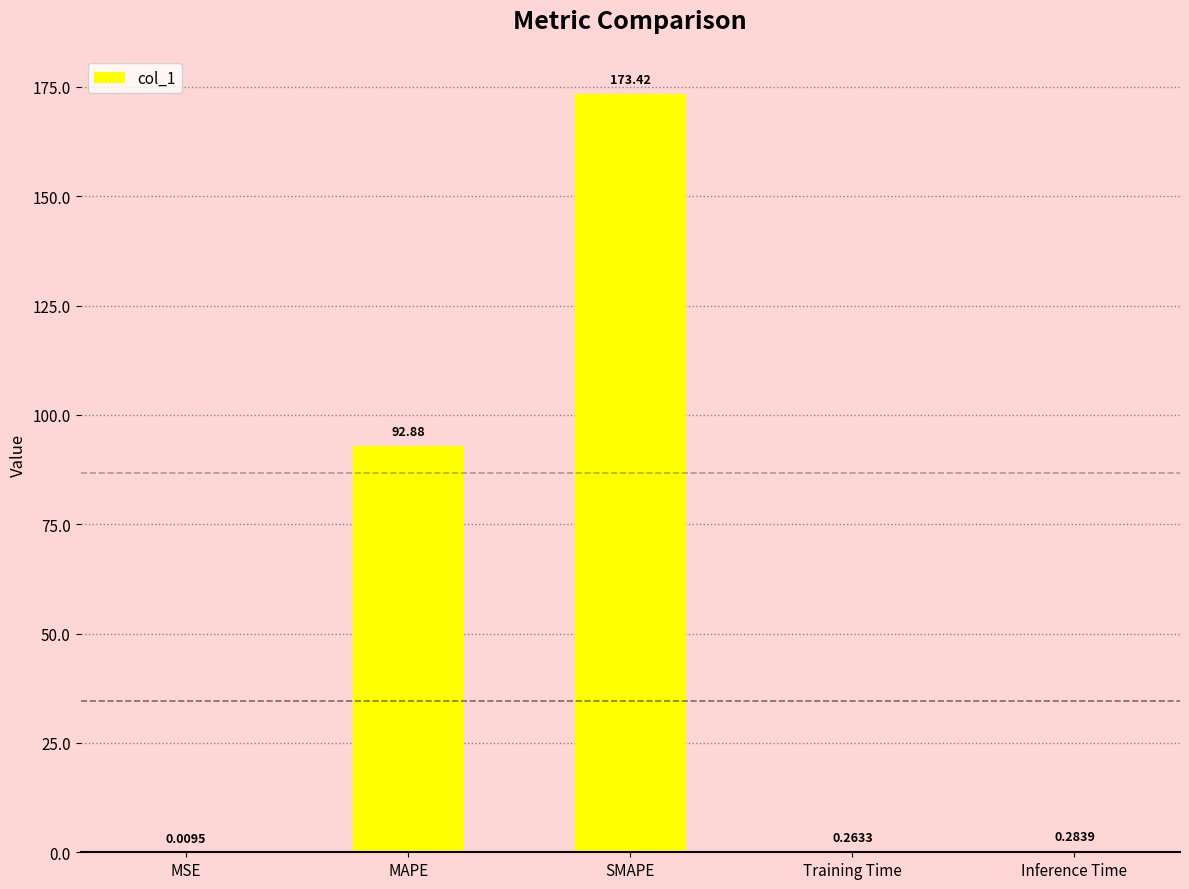

Which label corresponds to the largest value in the chart?

SMAPE